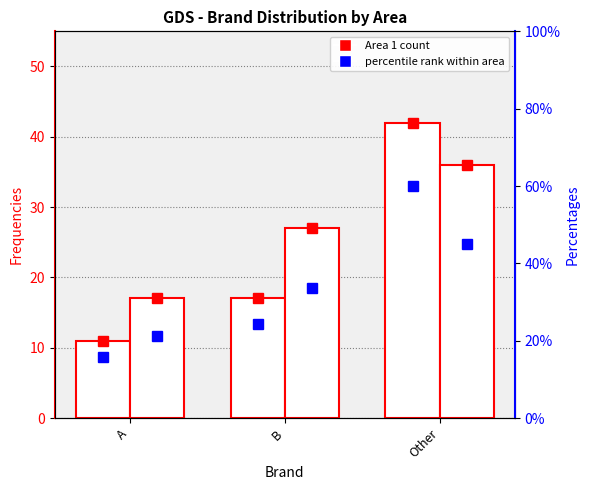

The value of Area 2 Frequencies at Other is 21. True or false?

False